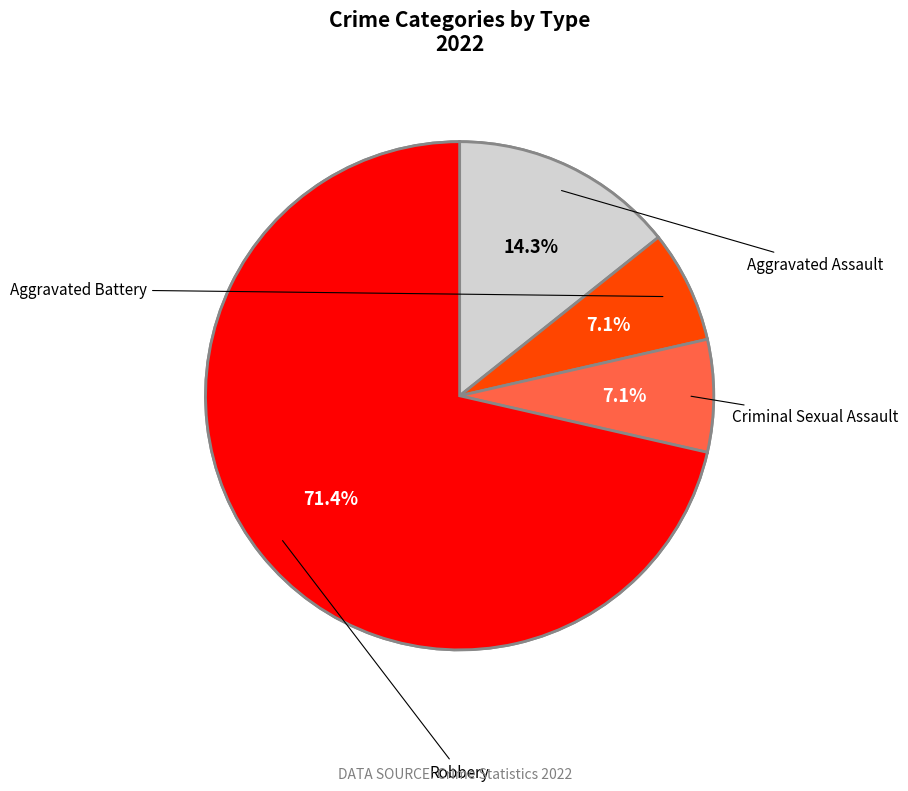

What percentage do Robbery and Aggravated Assault together represent?

85.7%